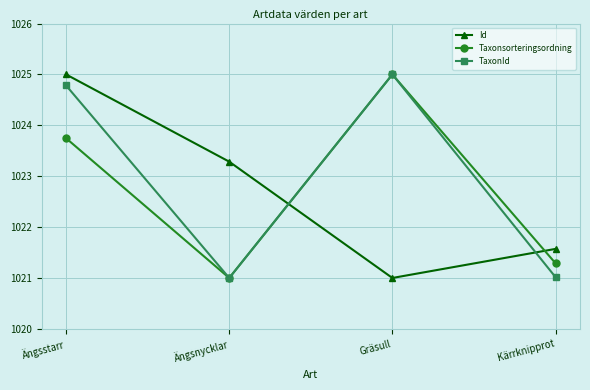

What is the minimum value shown in the chart?

1021.0